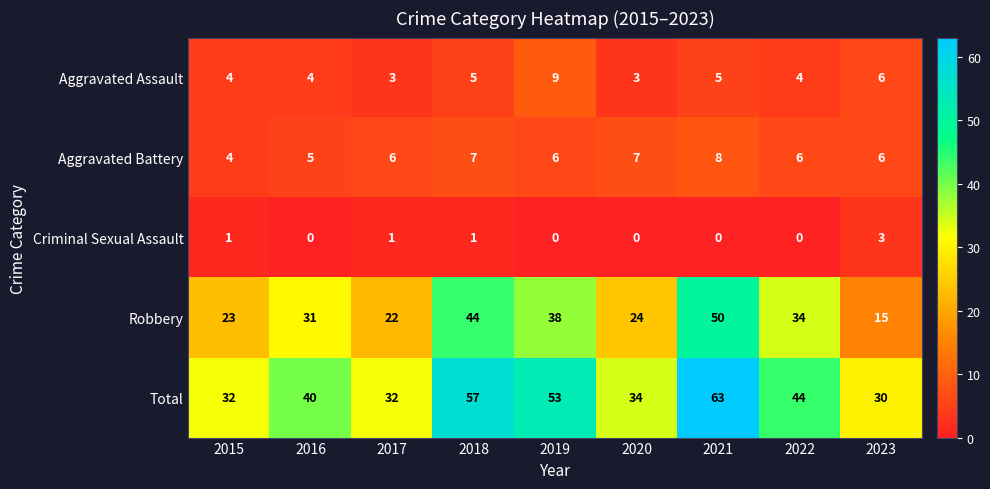

What is the greatest value displayed?

63